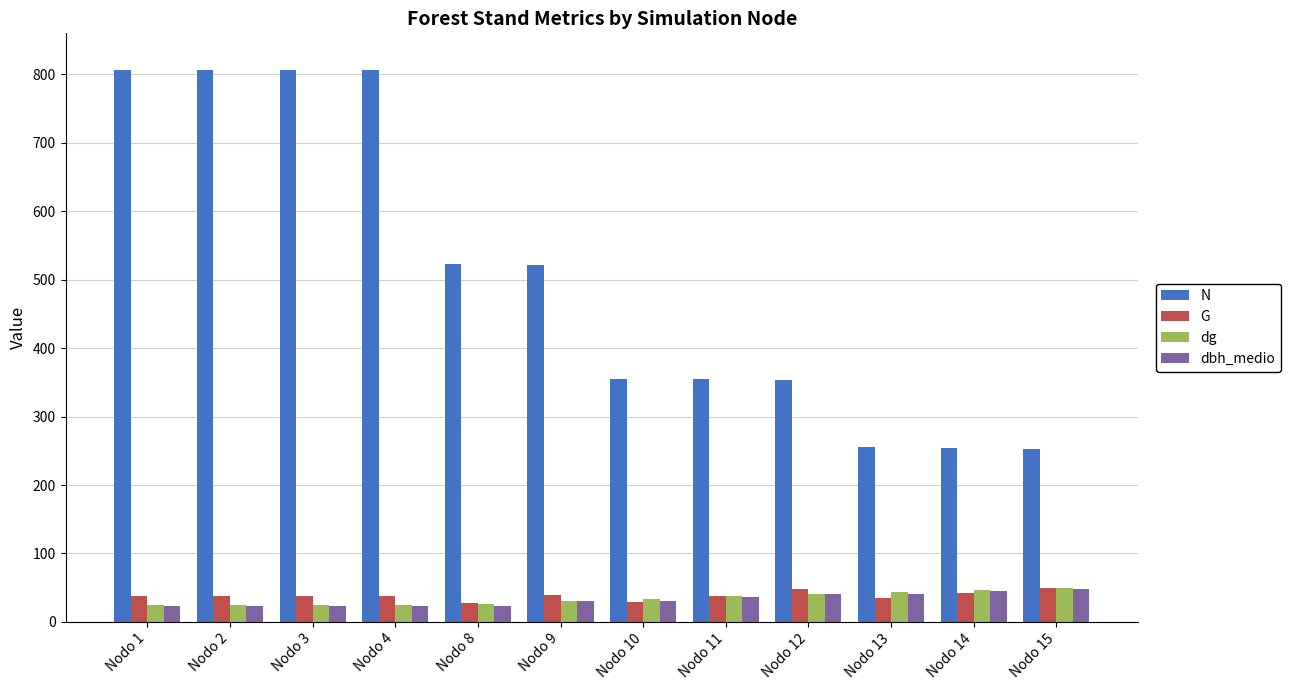

What is the total value across all series at Nodo 8?

599.5